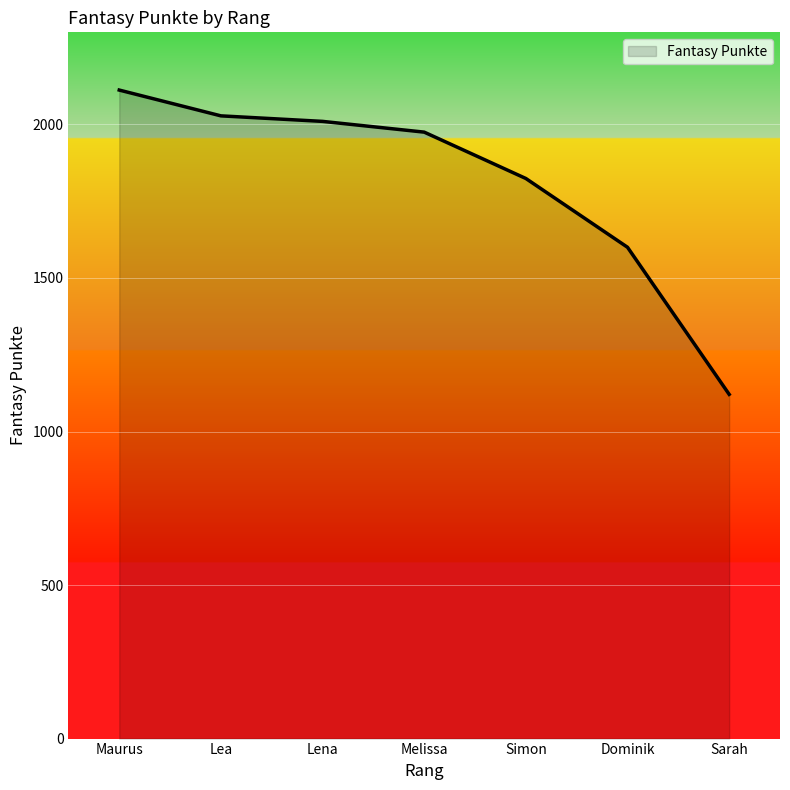

What position from the right is Maurus?

7